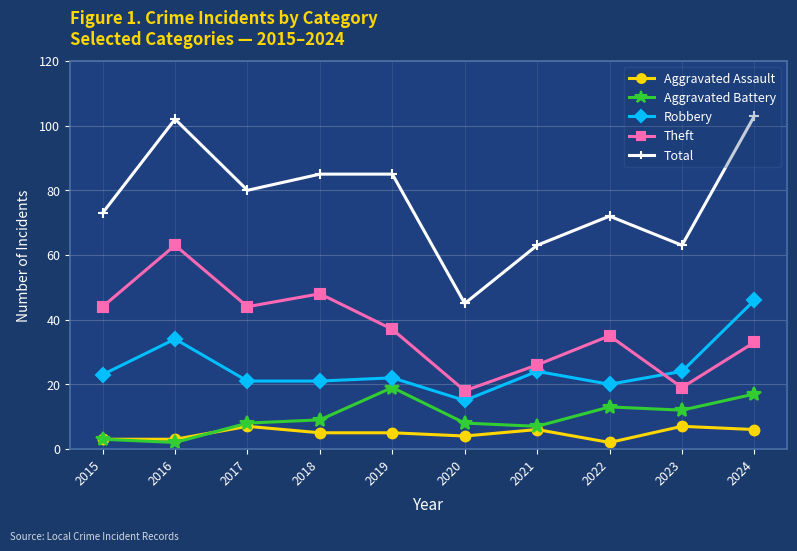

The Theft series shows 18 at 2020. True or false?

True